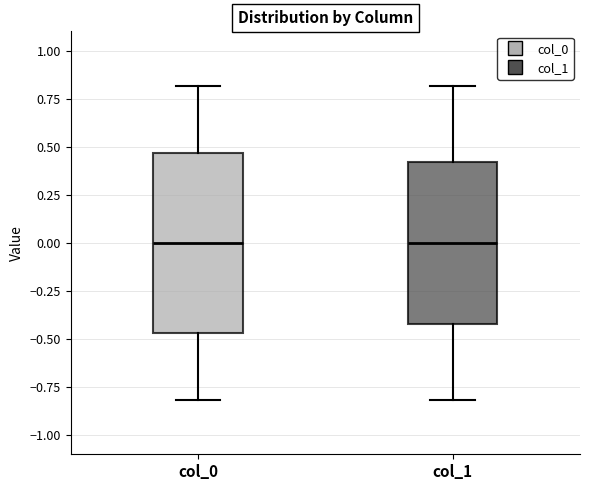

Which box is the tallest, from its lower edge to its upper edge?

col_0